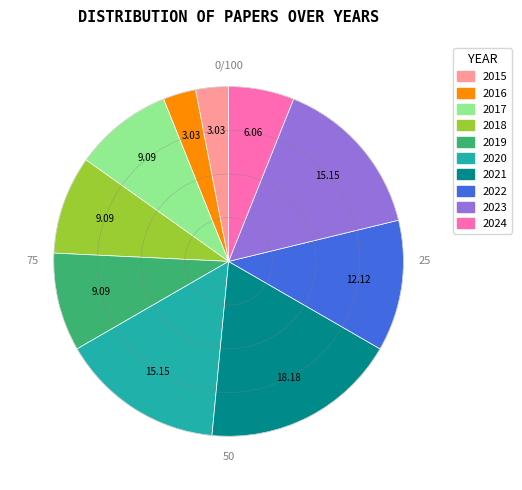

What is the ratio of the value at 2024 to the value at 2017?

0.7